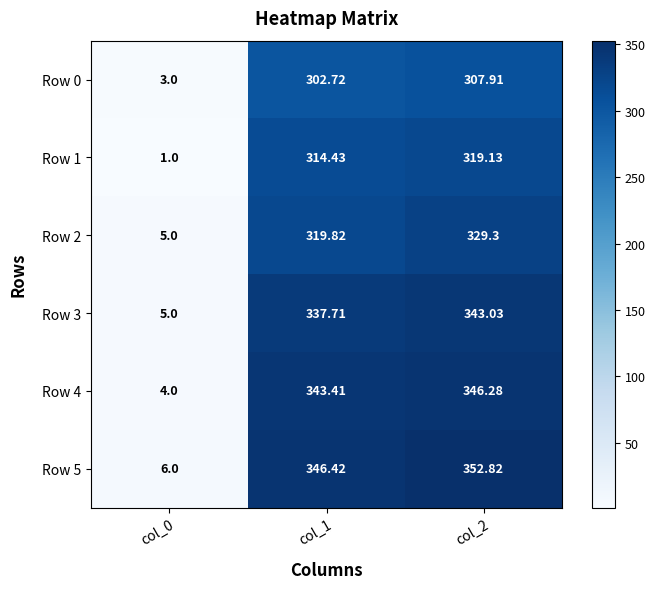

Reading left to right, list all the values displayed in this chart.

Row 0: col_0=3.0	col_1=302.7	col_2=307.9
Row 1: col_0=1.0	col_1=314.4	col_2=319.1
Row 2: col_0=5.0	col_1=319.8	col_2=329.3
Row 3: col_0=5.0	col_1=337.7	col_2=343.0
Row 4: col_0=4.0	col_1=343.4	col_2=346.3
Row 5: col_0=6.0	col_1=346.4	col_2=352.8